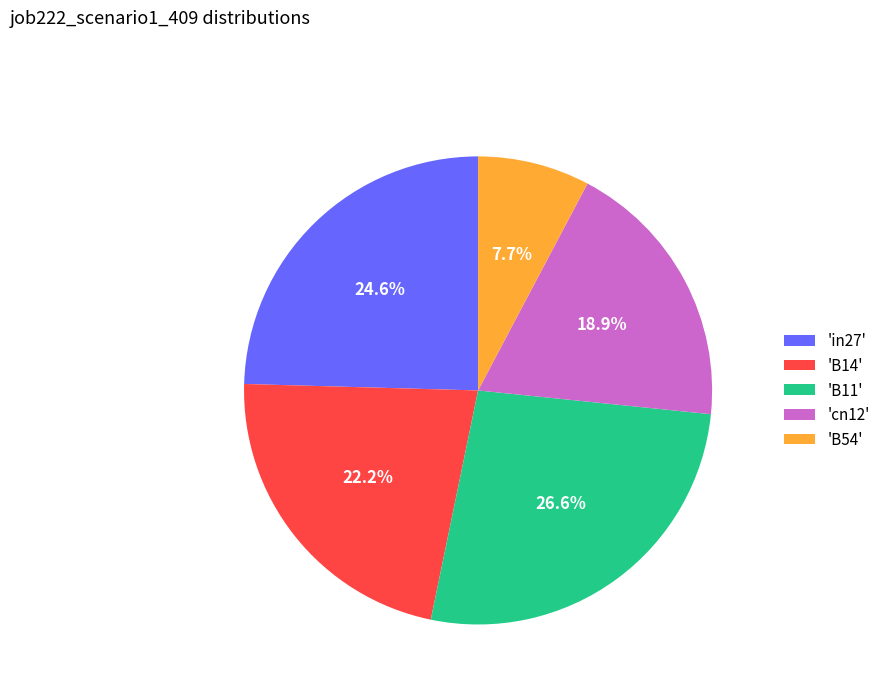

Between 'cn12' and 'B54', which is larger?

'cn12'